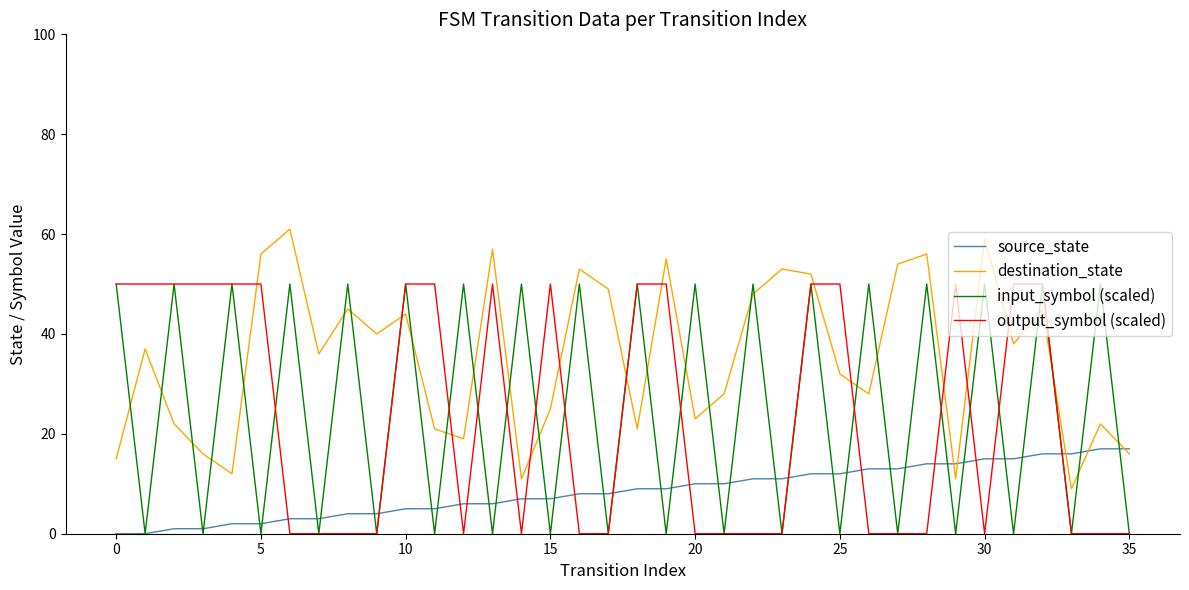

How many categories are shown in the chart?

36